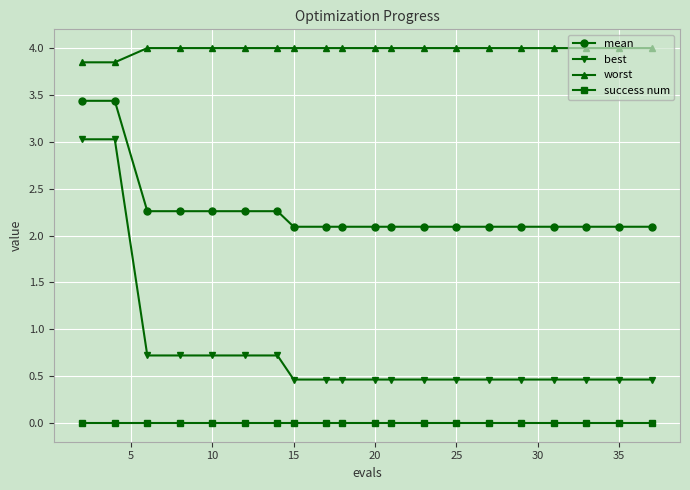

What is the difference between the maximum and second lowest values in the best series?

2.6